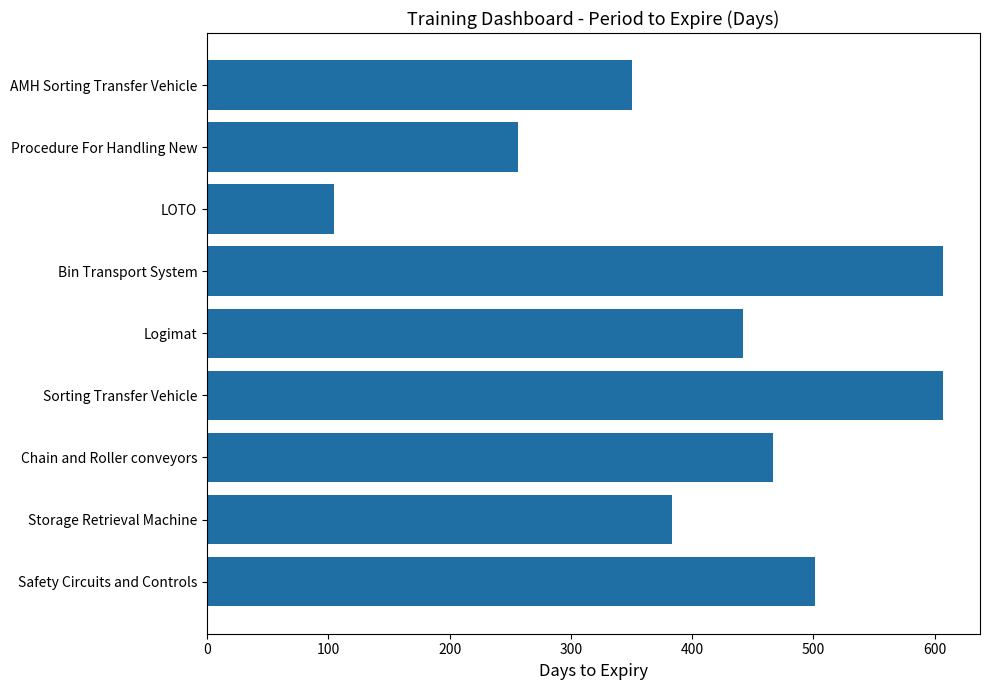

Reading bottom to top, extract all data points from this chart.

501	383	467	607	442	607	105	256	350